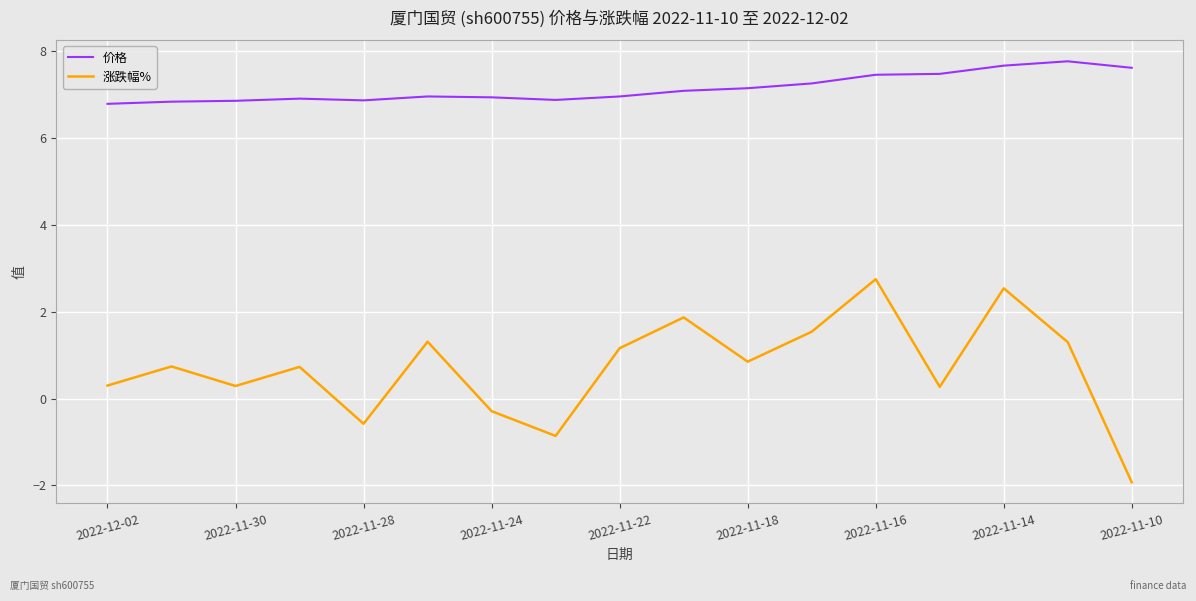

What is the minimum value shown in the chart?

-1.9